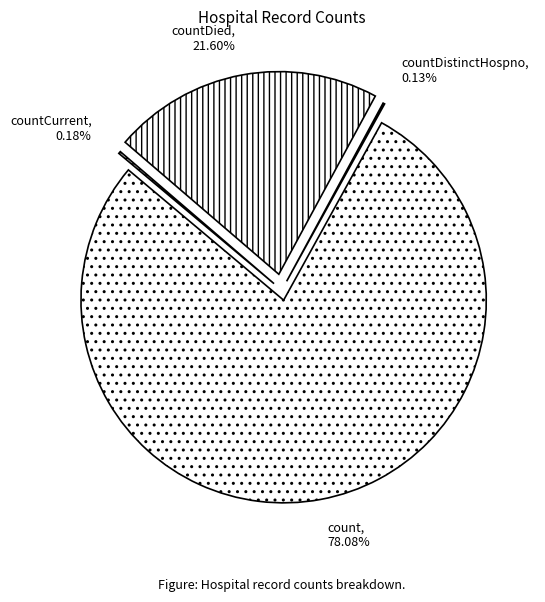

True or false: countDistinctHospno accounts for 6% of the total.

False